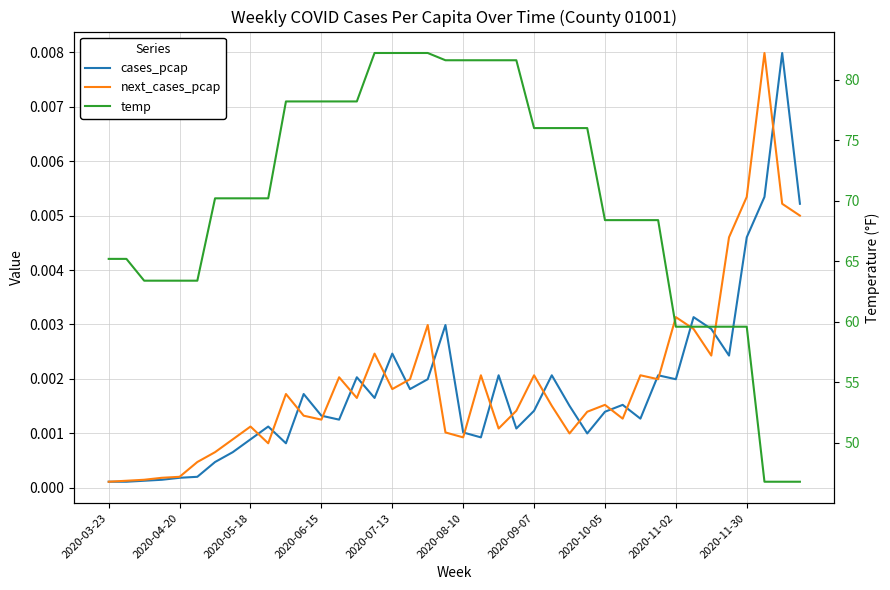

At which label is cases_pcap closest to 0?

2020-03-23